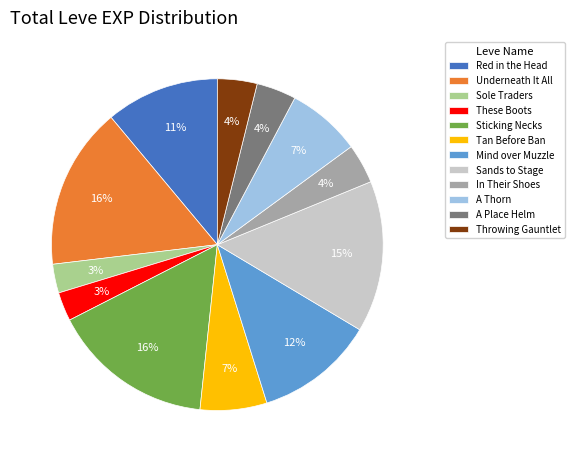

What percentage is the These Boots slice, to the nearest percent?

3%